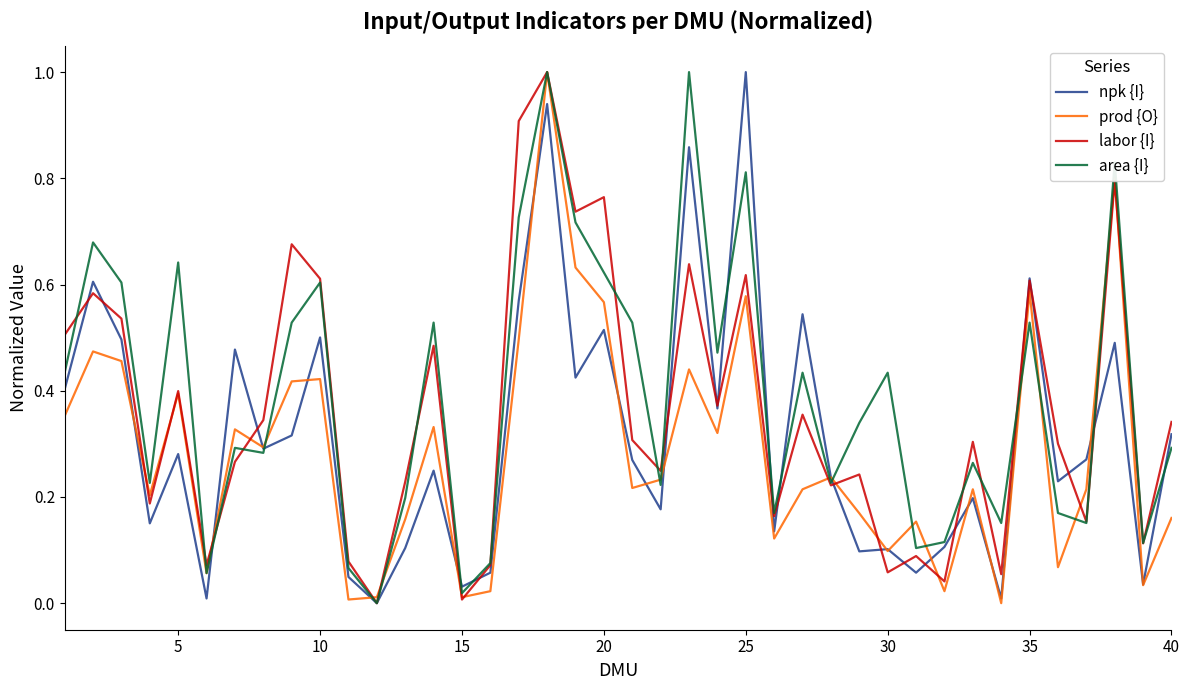

What is the maximum value shown in the chart?

1.0